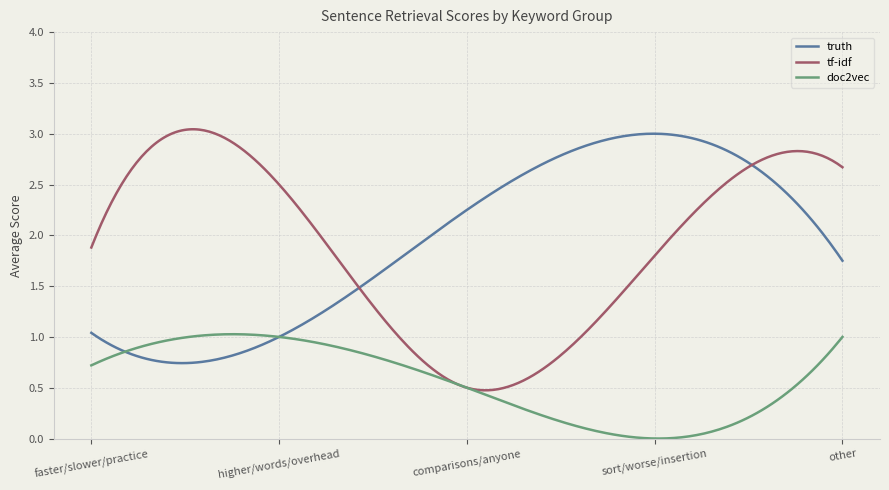

True or false: doc2vec and tf-idf intersect in this chart.

False